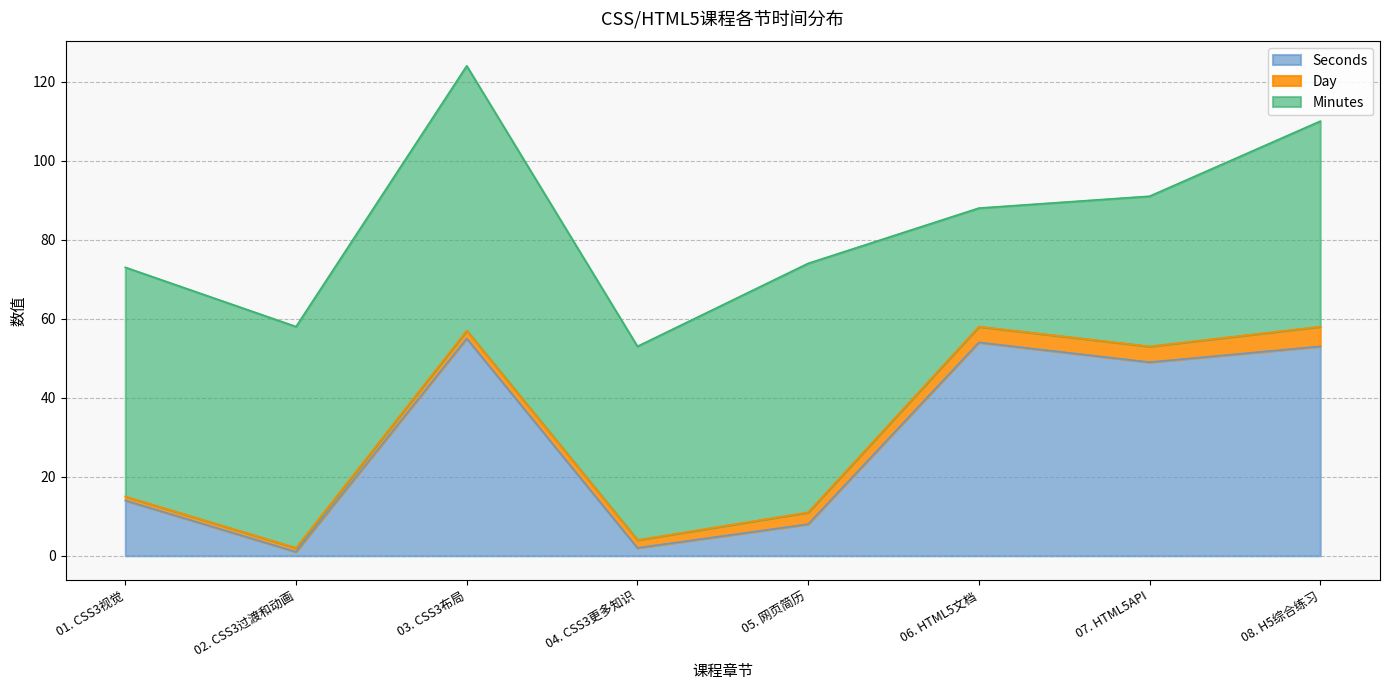

List the labels in order of value, smallest first.

02. CSS3过渡和动画, 04. CSS3更多知识, 05. 网页简历, 01. CSS3视觉, 07. HTML5API, 08. H5综合练习, 06. HTML5文档, 03. CSS3布局